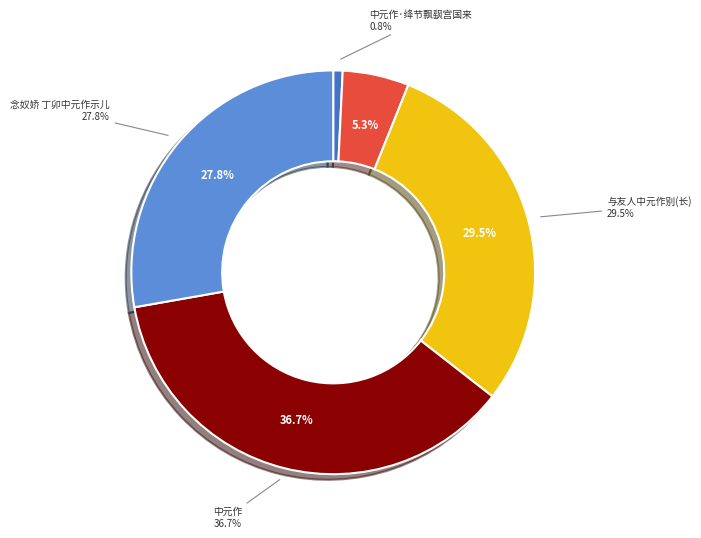

Which category has the smallest portion of the pie?

中元作·绛节飘飖宫国来